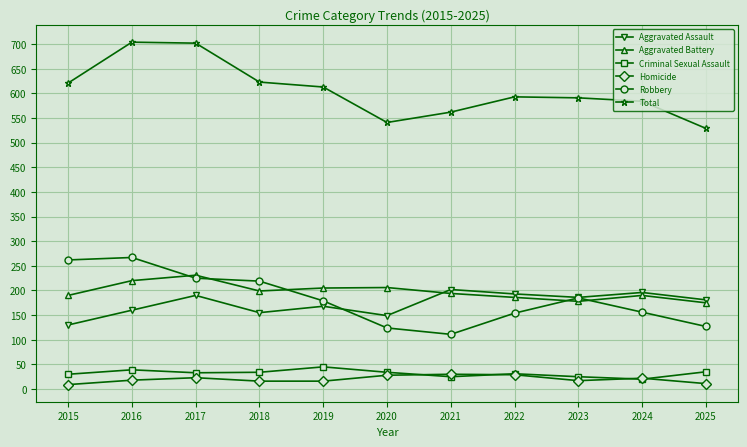

Is the value of Homicide at 2019 greater than the value of Criminal Sexual Assault at 2018?

No